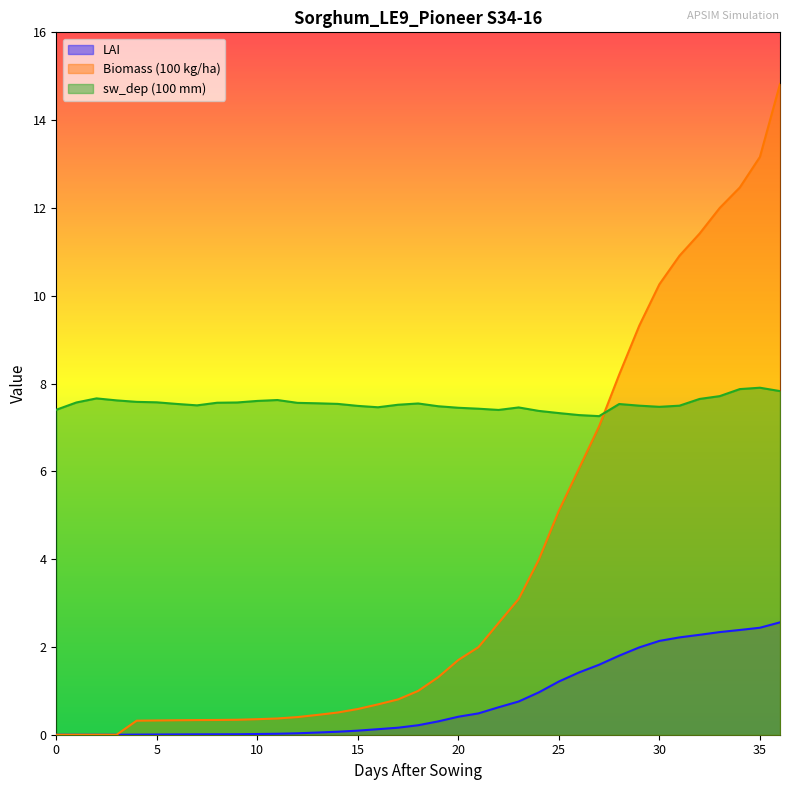

The Biomass (100 kg/ha) series shows 7.0 at 27. True or false?

True